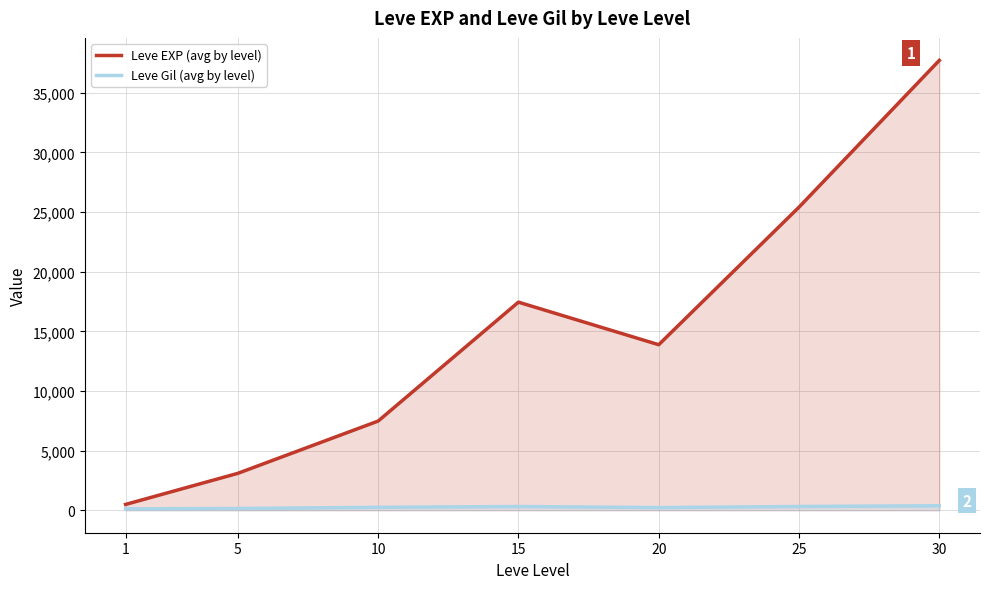

Reading right to left, extract all data points from this chart.

Leve EXP (avg by level): 30=37715.0	25=25410.0	20=13876.7	15=17445.0	10=7475.0	5=3092.9	1=486.2
Leve Gil (avg by level): 30=375.2	25=312.7	20=220.8	15=312.0	10=242.5	5=147.9	1=113.2